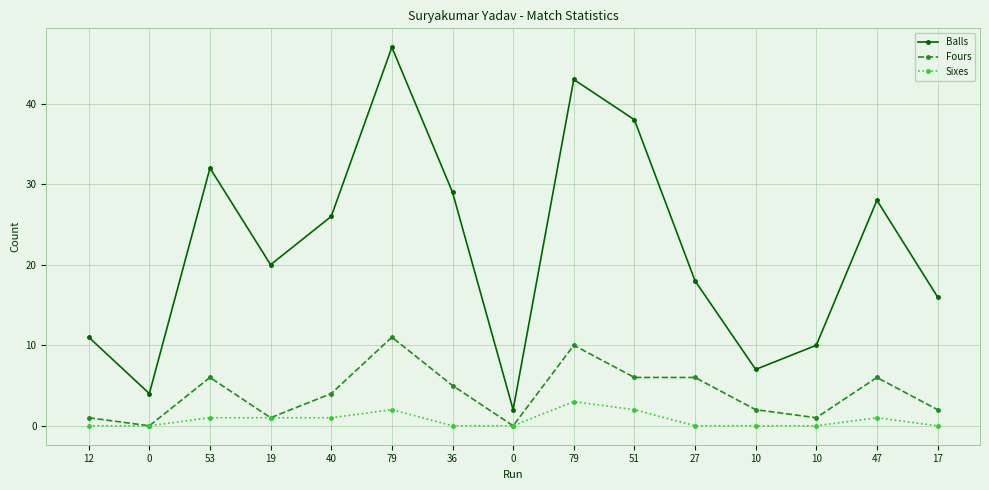

What is the label of the 12th point from the right?

19